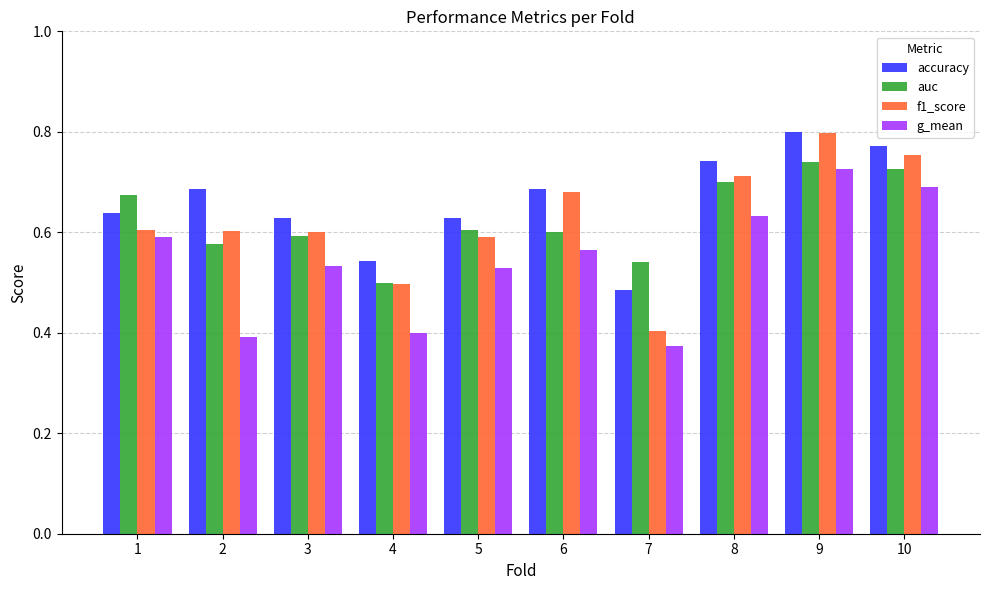

Is the value of auc at 10 greater than the value of f1_score at 9?

No